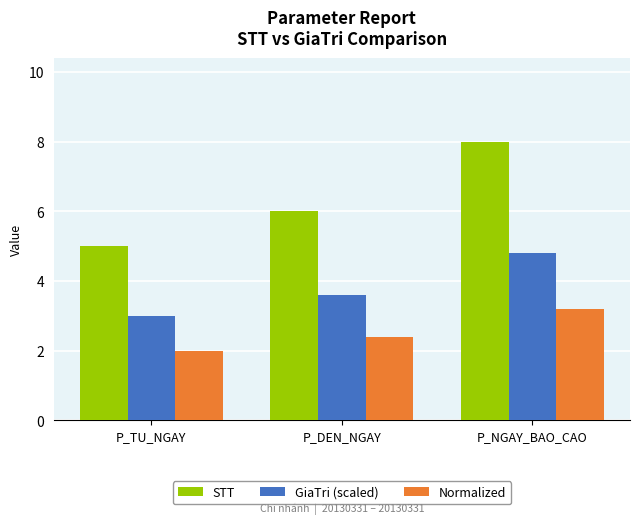

What is the spread (max minus min) of values at P_NGAY_BAO_CAO?

4.8